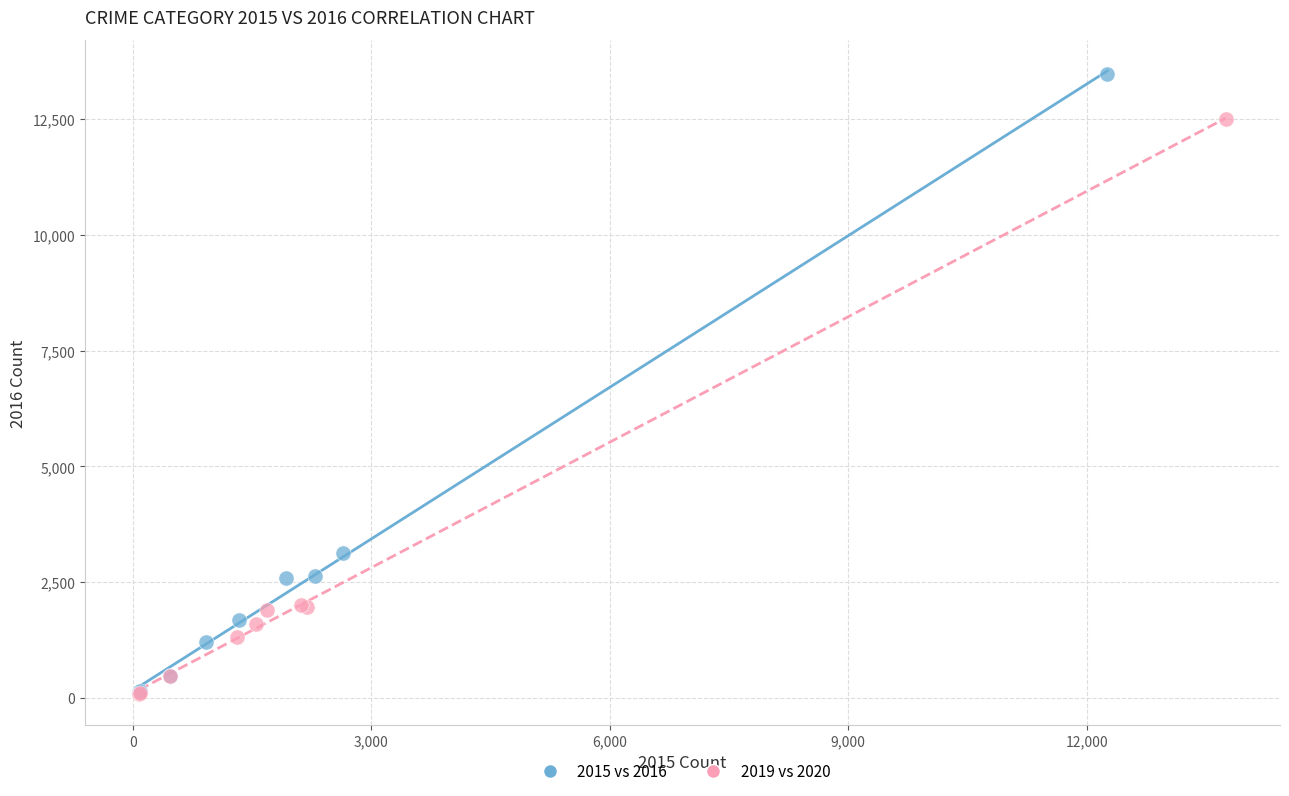

What are all the series names shown in the legend?

2015 vs 2016, 2019 vs 2020